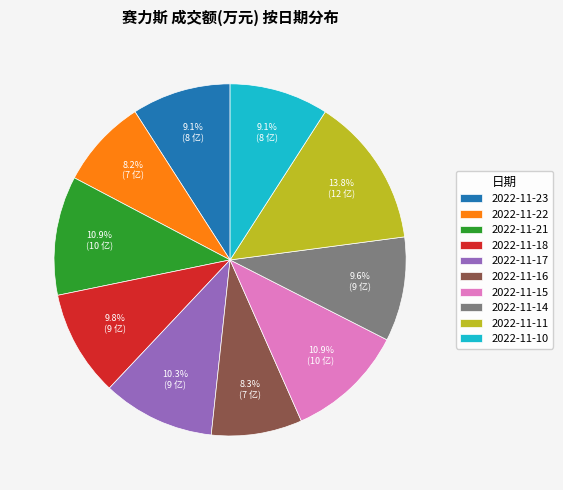

Is it true that 2022-11-10 is 9% of the pie?

True